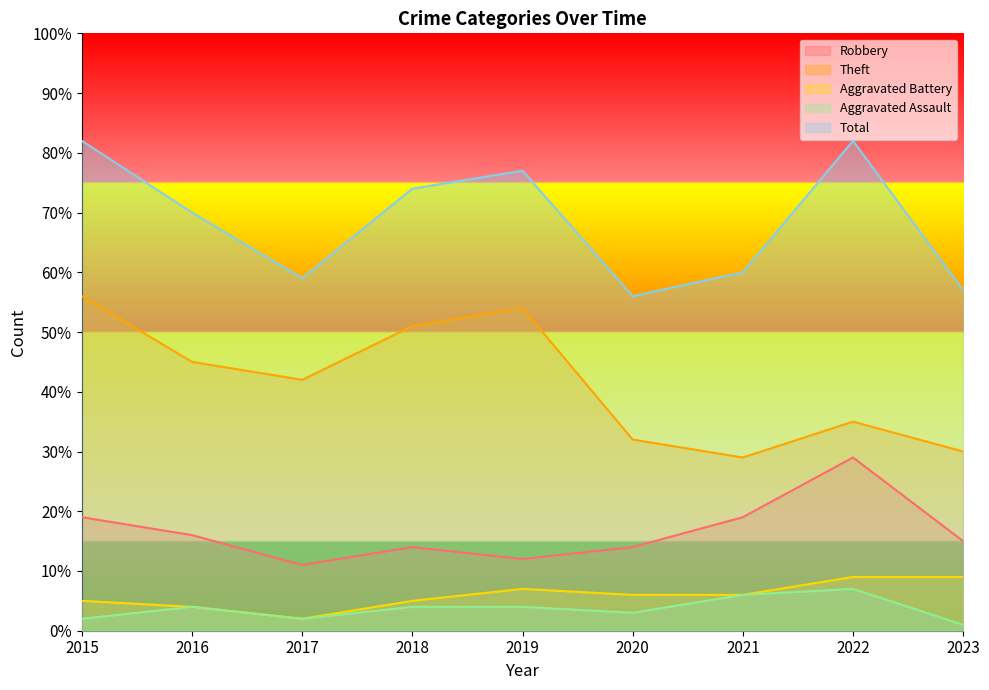

Which series has the widest spread of values?

Theft